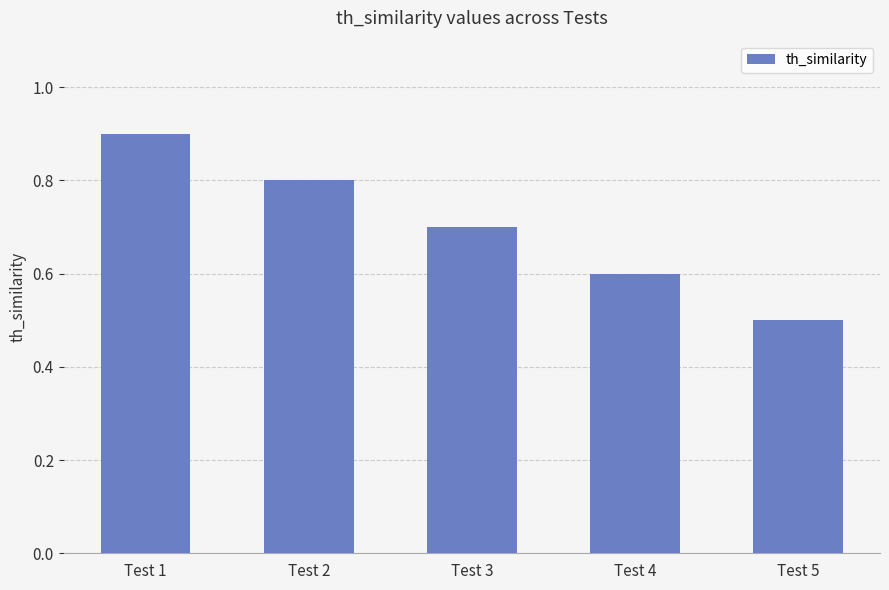

List the labels in order of value, largest first.

Test 1, Test 2, Test 3, Test 4, Test 5